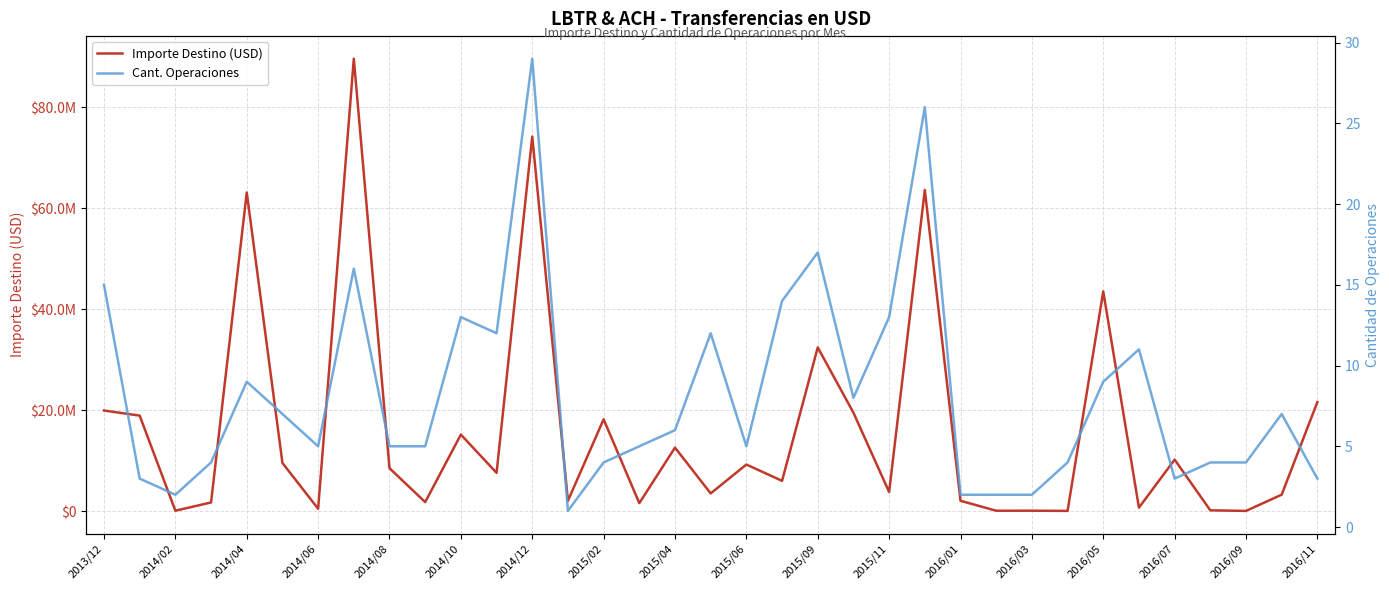

Which category has the lowest value across all series?

2016/03